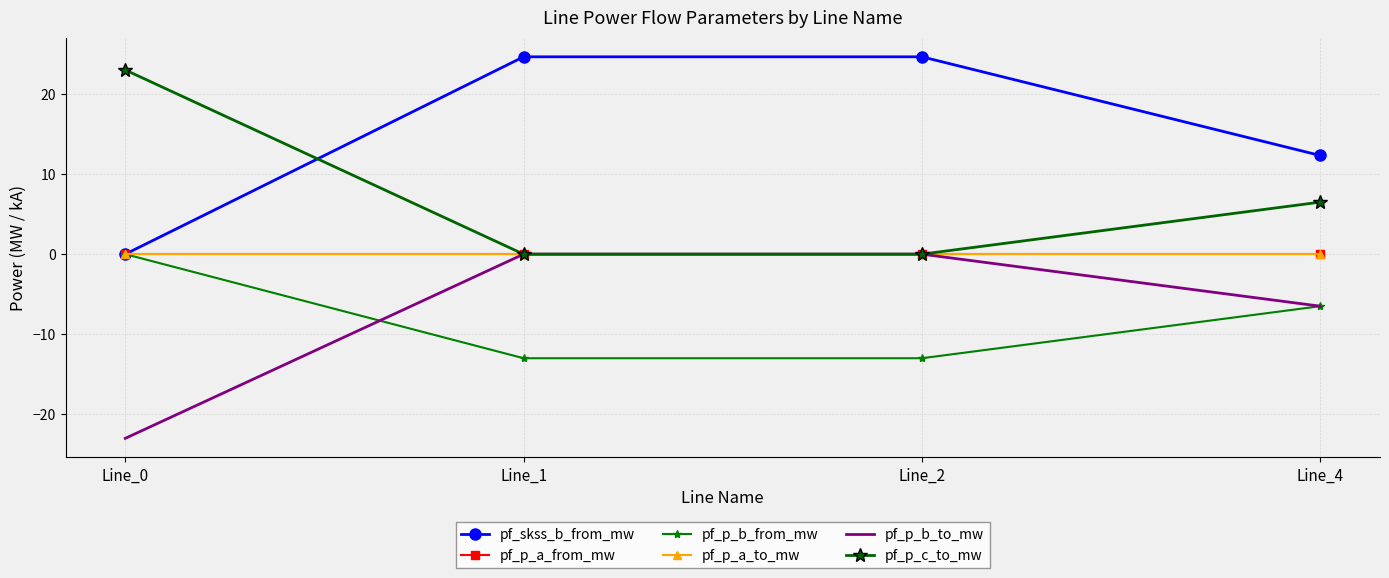

After their last crossing, which series has the higher values: pf_skss_b_from_mw or pf_p_b_from_mw?

pf_skss_b_from_mw